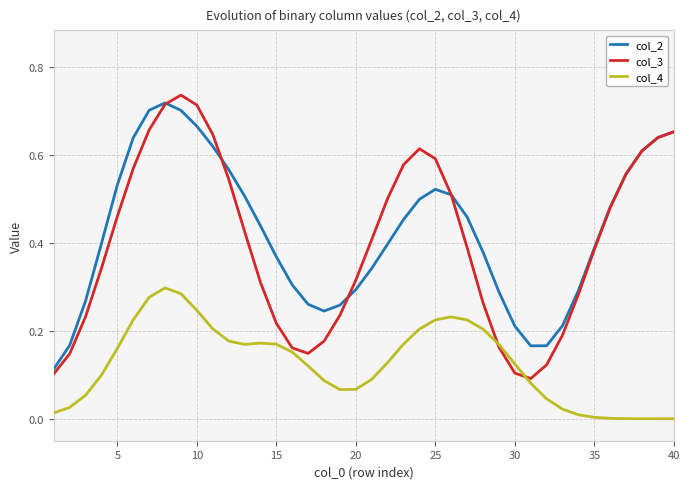

True or false: col_2 and col_4 cross at least once.

False